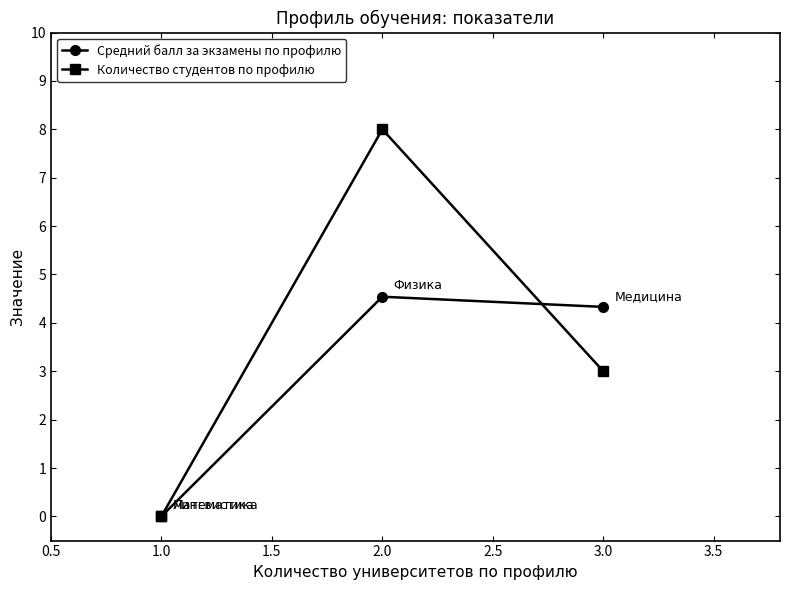

What is the difference between the maximum and minimum values in the Количество студентов по профилю series?

8.0